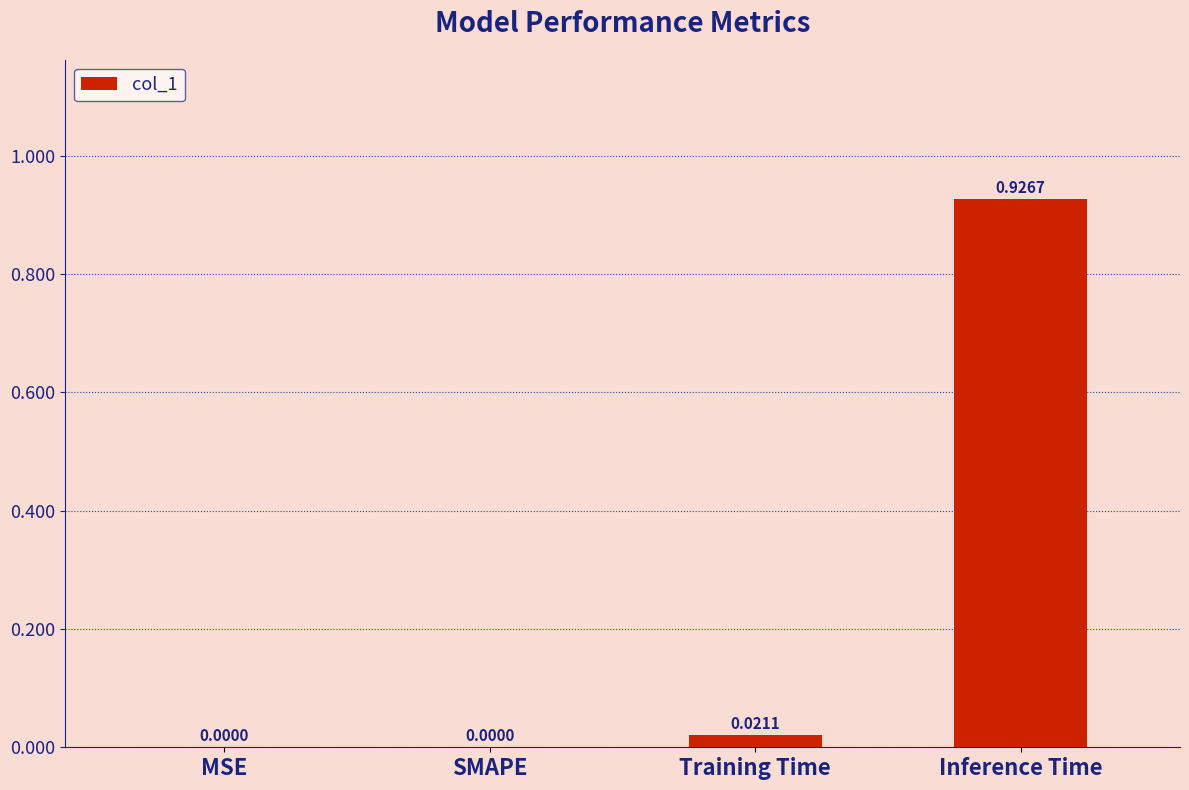

Which has a higher value, SMAPE or Training Time?

Training Time